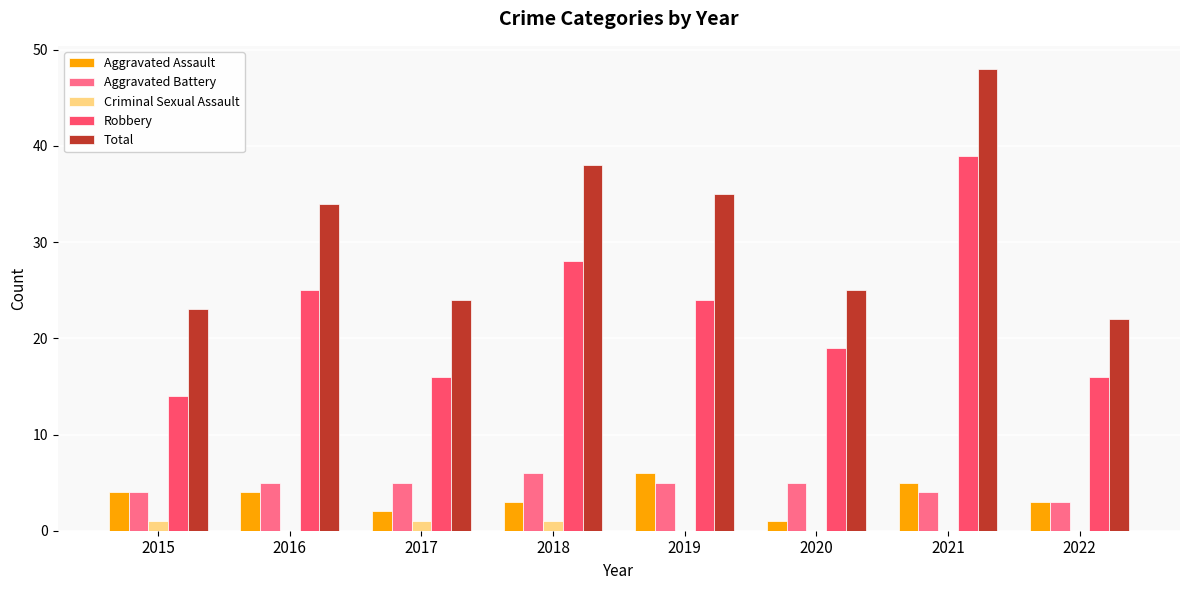

Does the chart contain stacked bars?

No